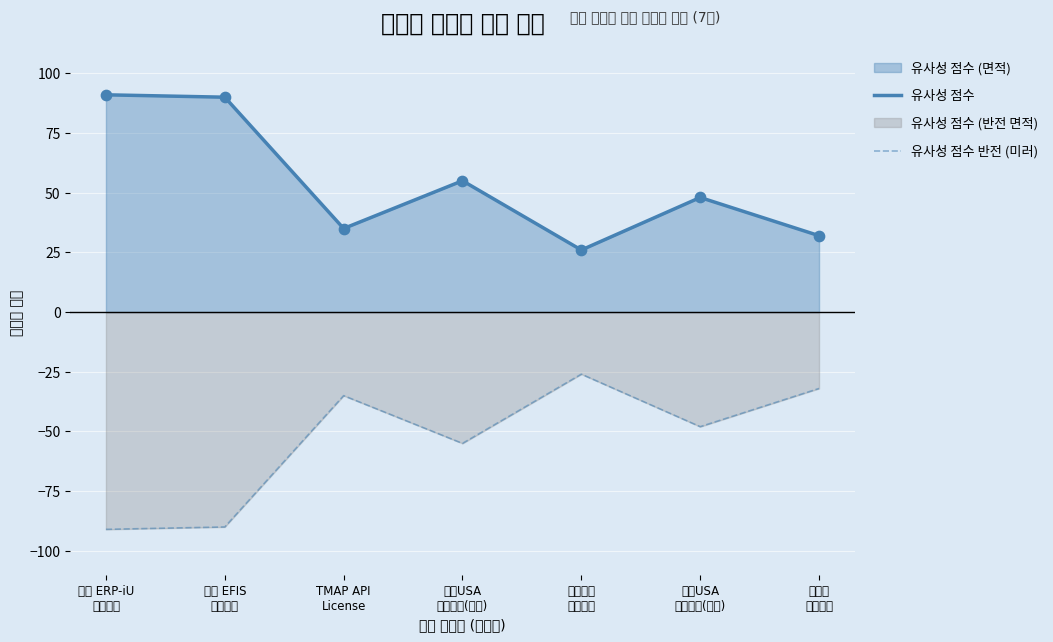

What is the maximum value shown in the chart?

91